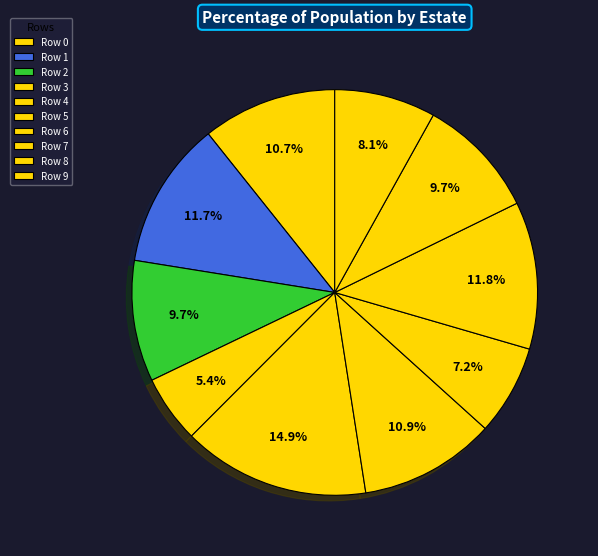

How many segments does this pie chart have?

10